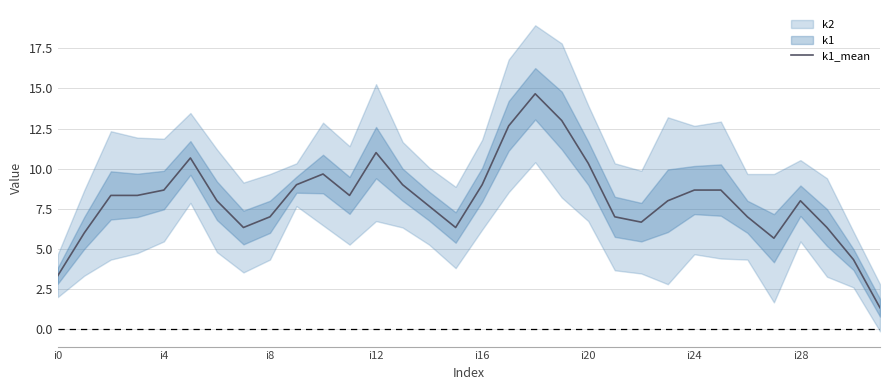

What is the maximum value for k1_mean?

14.7